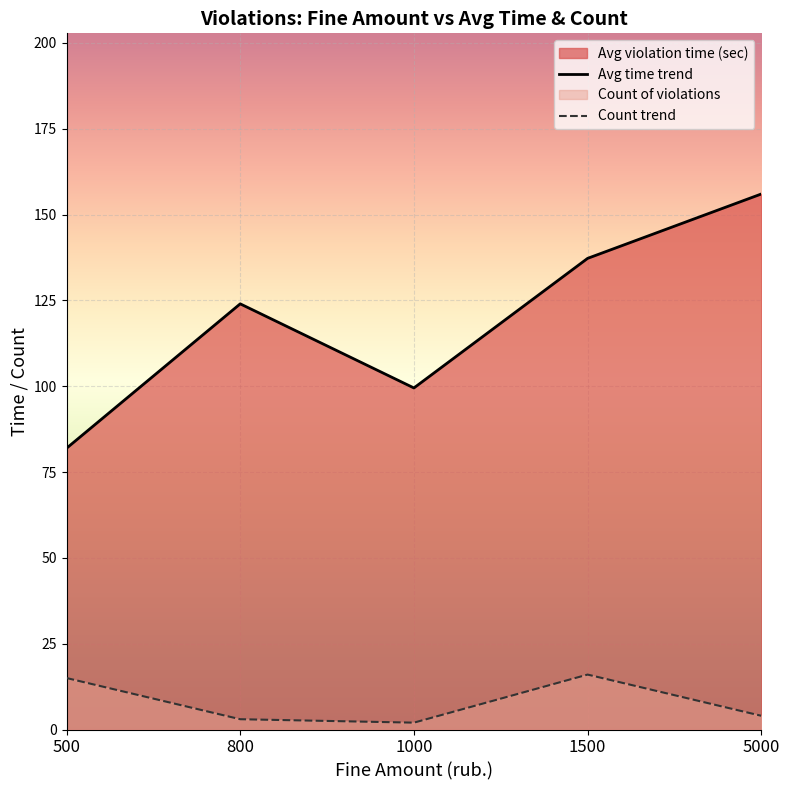

What is the total value across all series at 1500?

153.2